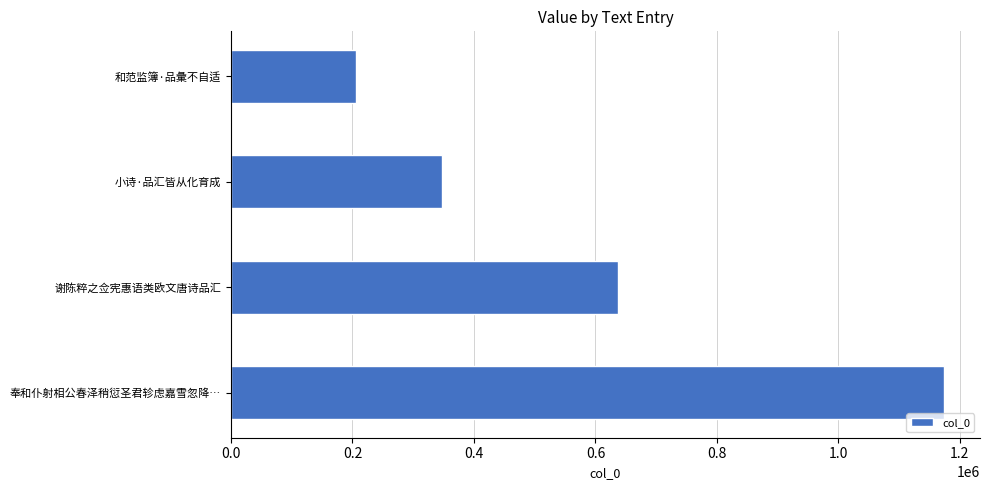

Which category has the lowest value across all series?

和范监簿·品彙不自适